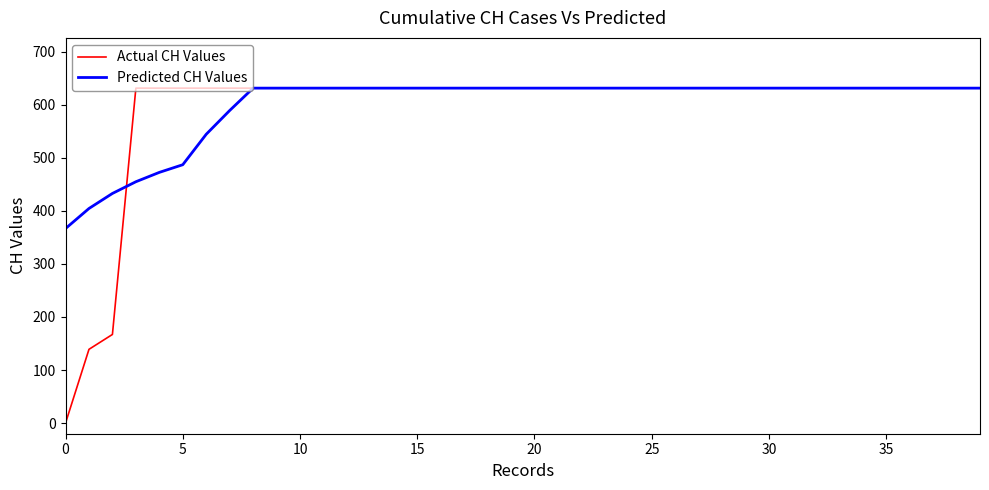

What is the difference between the maximum and minimum values in the Predicted CH Values series?

264.5